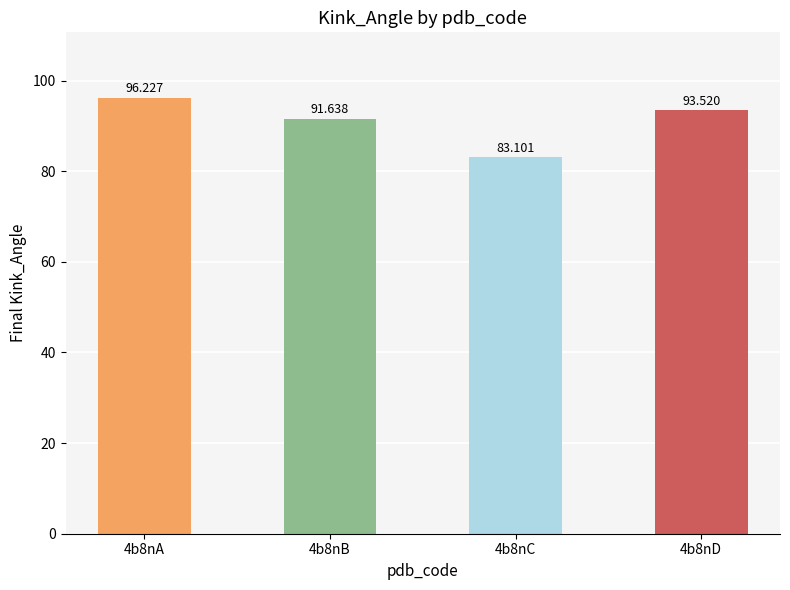

Reading left to right, transcribe all the data shown in this chart.

96.2	91.6	83.1	93.5